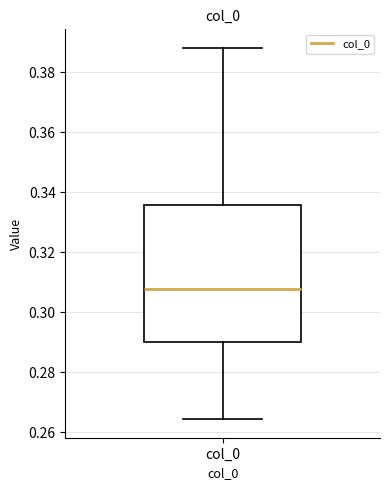

Transcribe this box plot: give where the median line is, the range the box spans, and where the two whiskers end, as read against the y-axis. The values are not printed on the chart, so give them approximately, as read against the axis.

median 0.308, box 0.290 to 0.336, whiskers 0.264 to 0.388